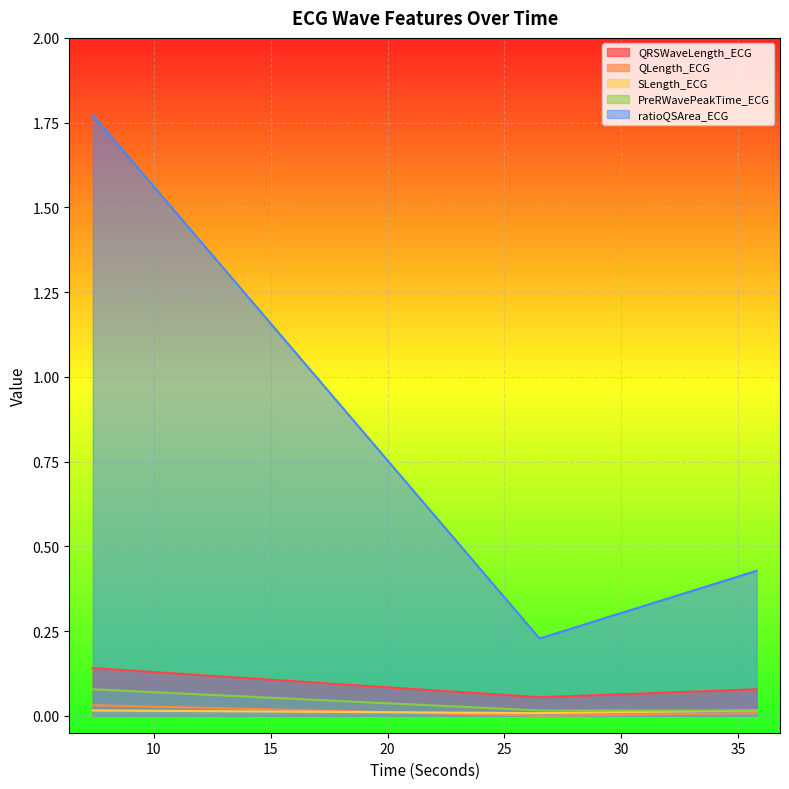

What position from the right is 26.5?

2